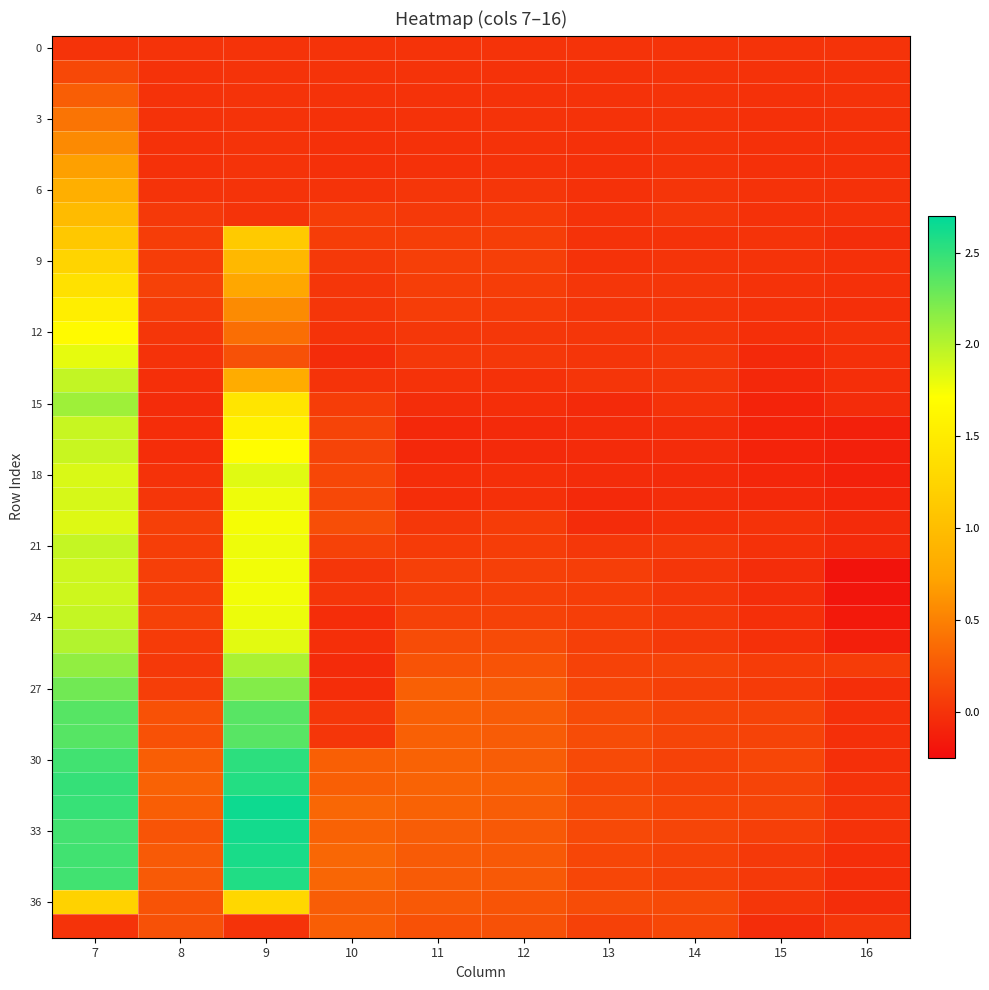

Count the number of data series in this chart.

38